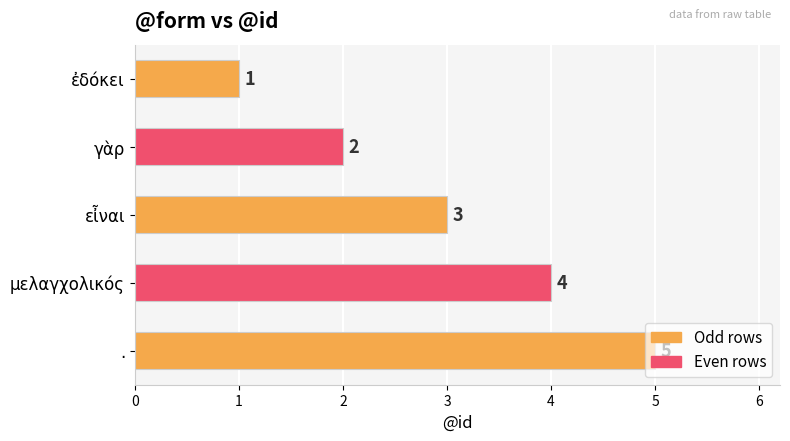

Rank the categories by value from highest to lowest.

., μελαγχολικός, εἶναι, γὰρ, ἐδόκει